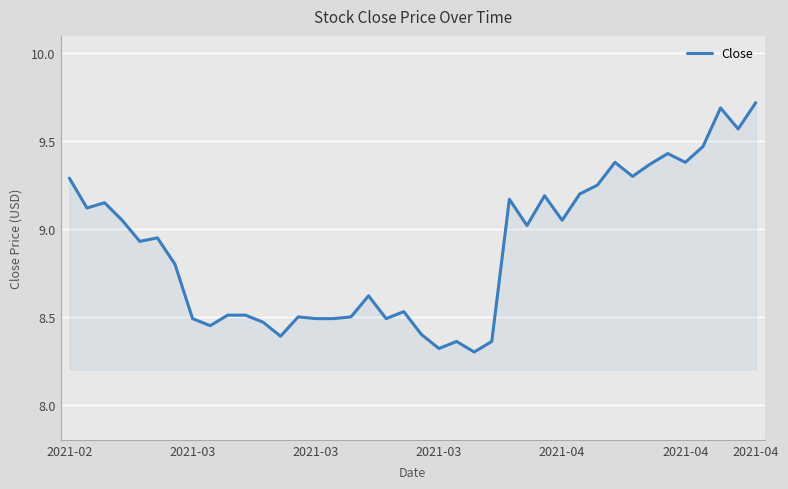

What is the greatest value displayed?

9.7